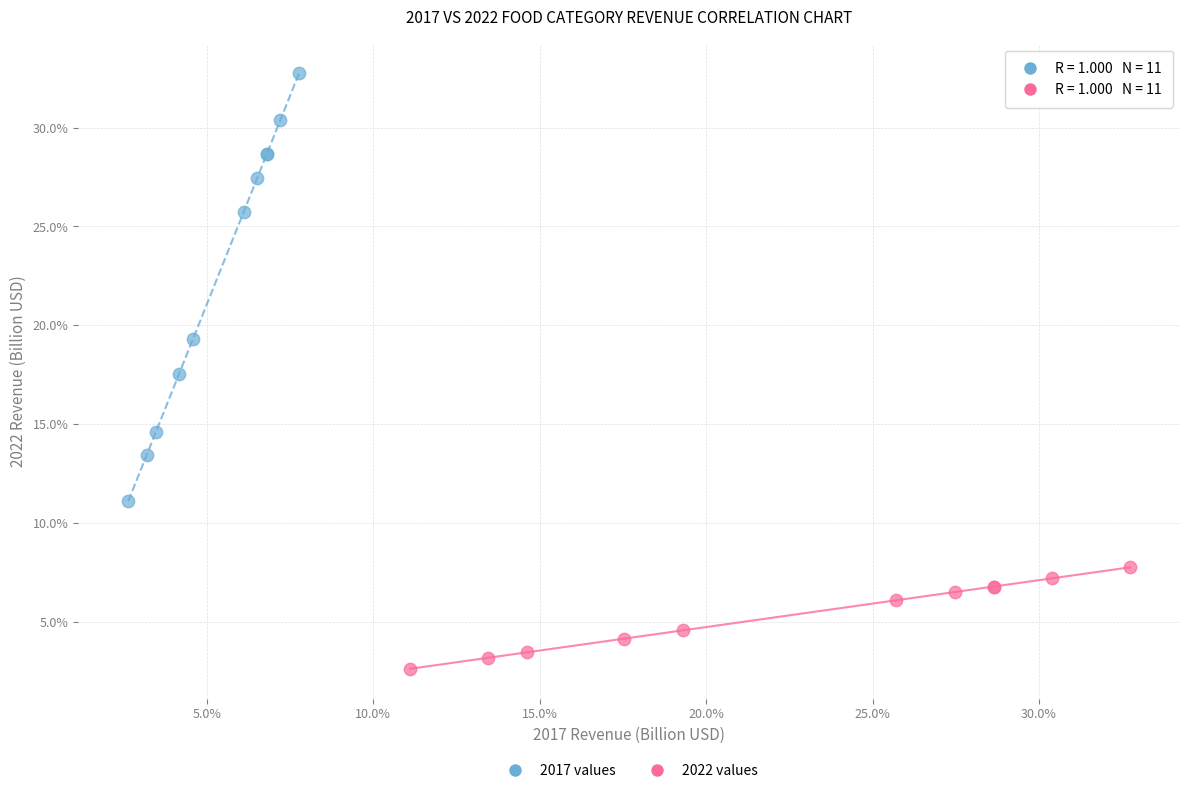

Which series has the widest spread of Y values?

2017 values